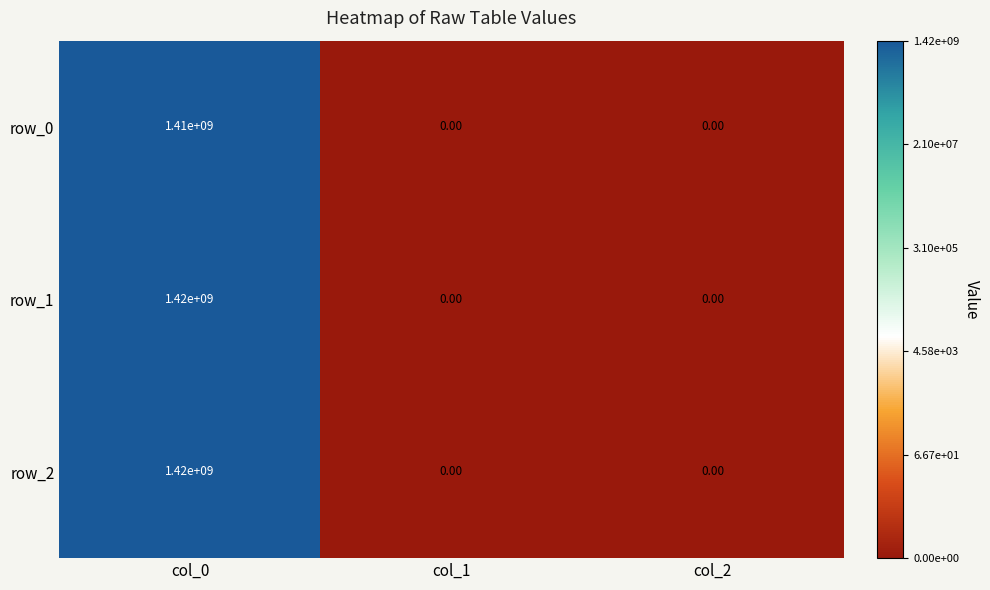

At which category is the sum across all series the highest?

col_0